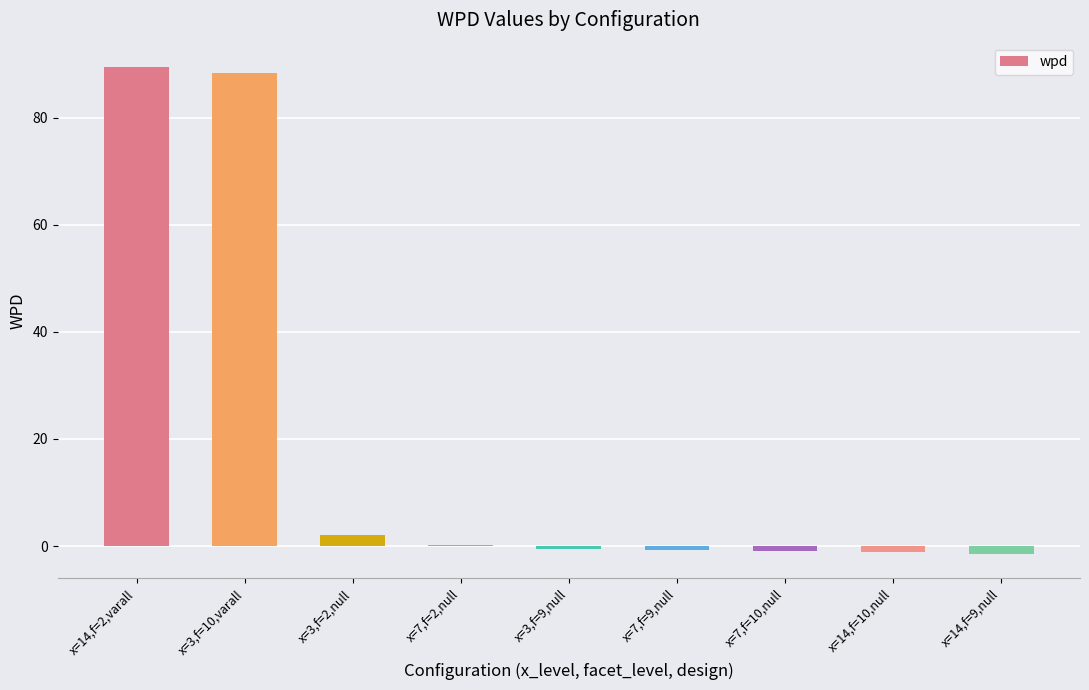

What is the sum of all values?

175.3